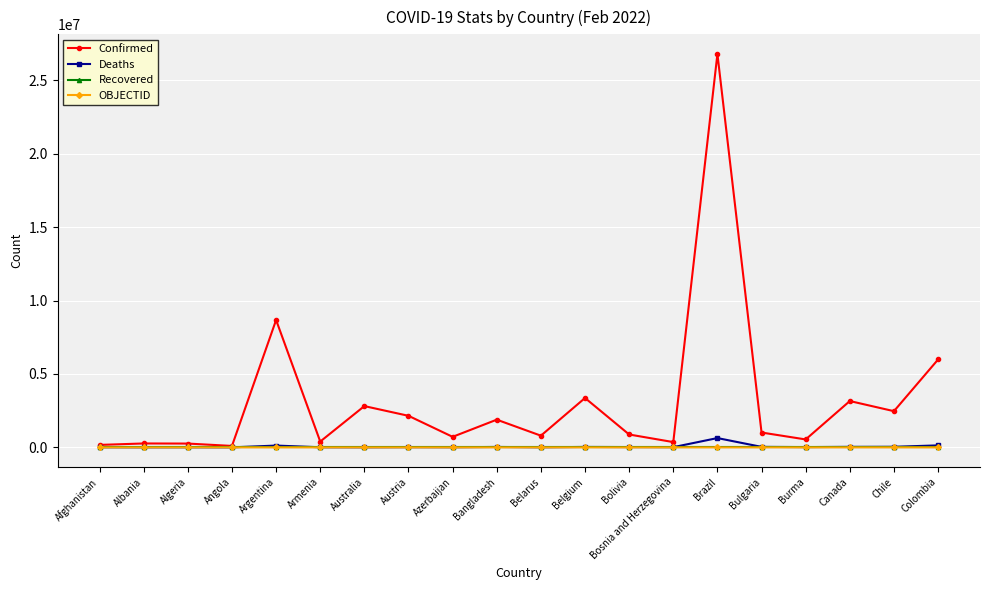

What position from the right is Albania?

19